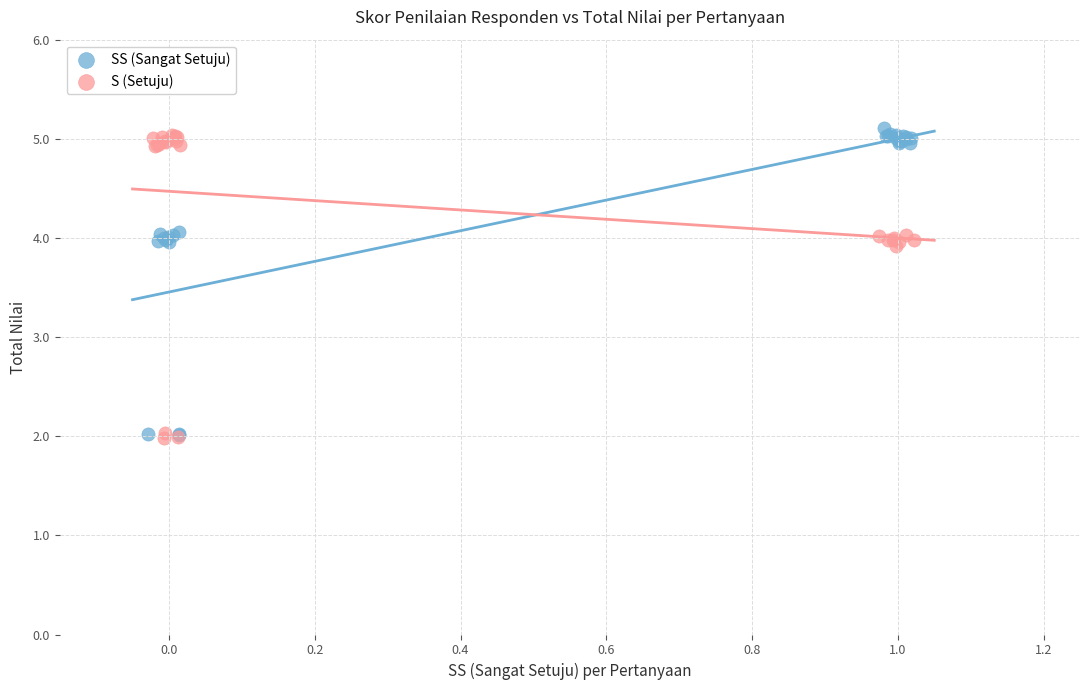

Which series reaches the maximum Y coordinate?

SS (Sangat Setuju)